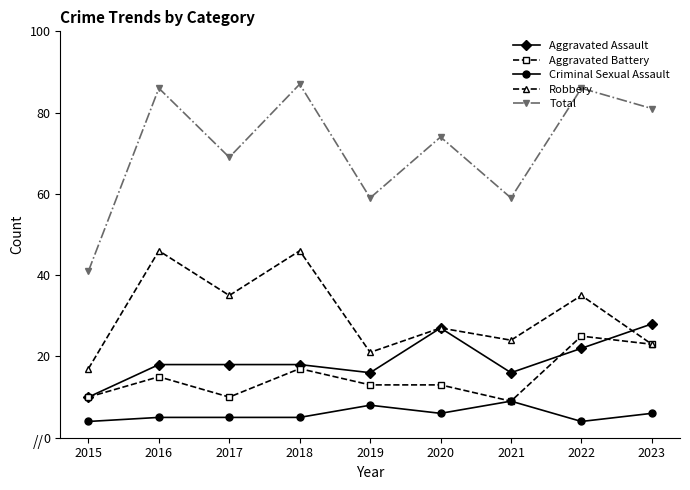

Is it true that Aggravated Battery equals 23 at 2023?

True